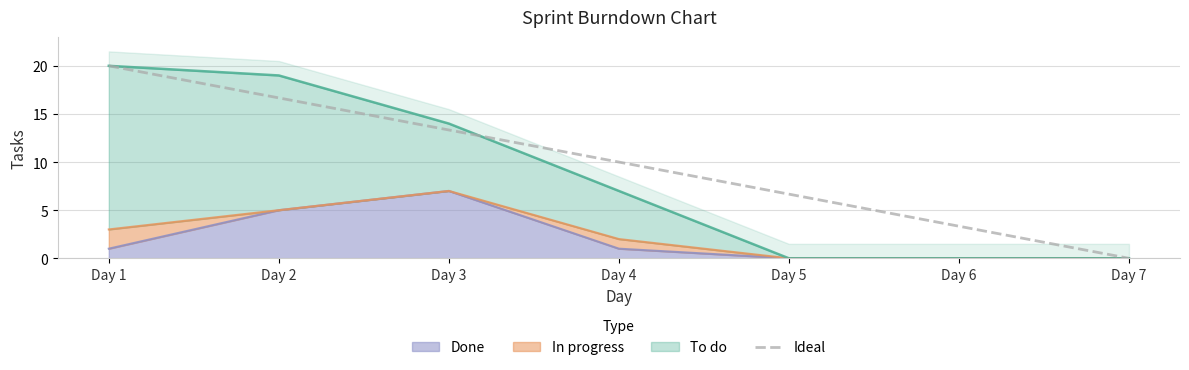

How many positive values are there?

6